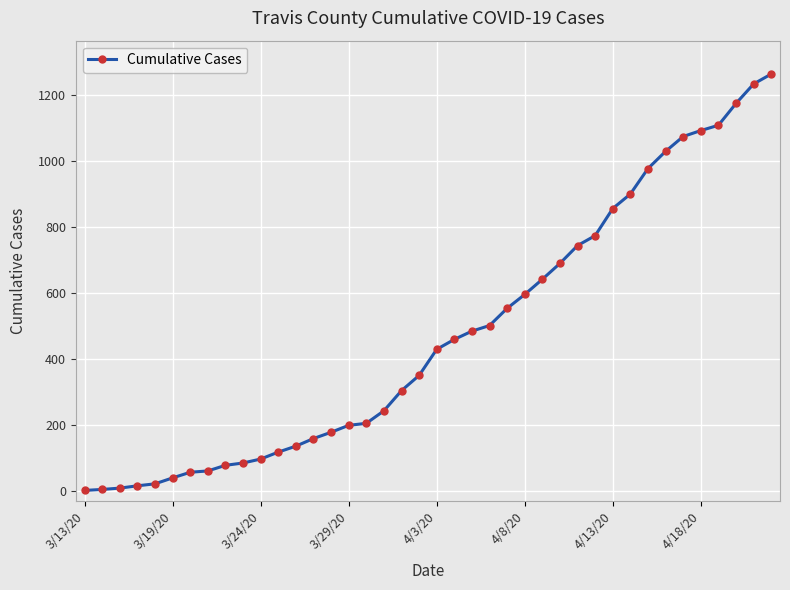

What is the maximum value shown in the chart?

1263